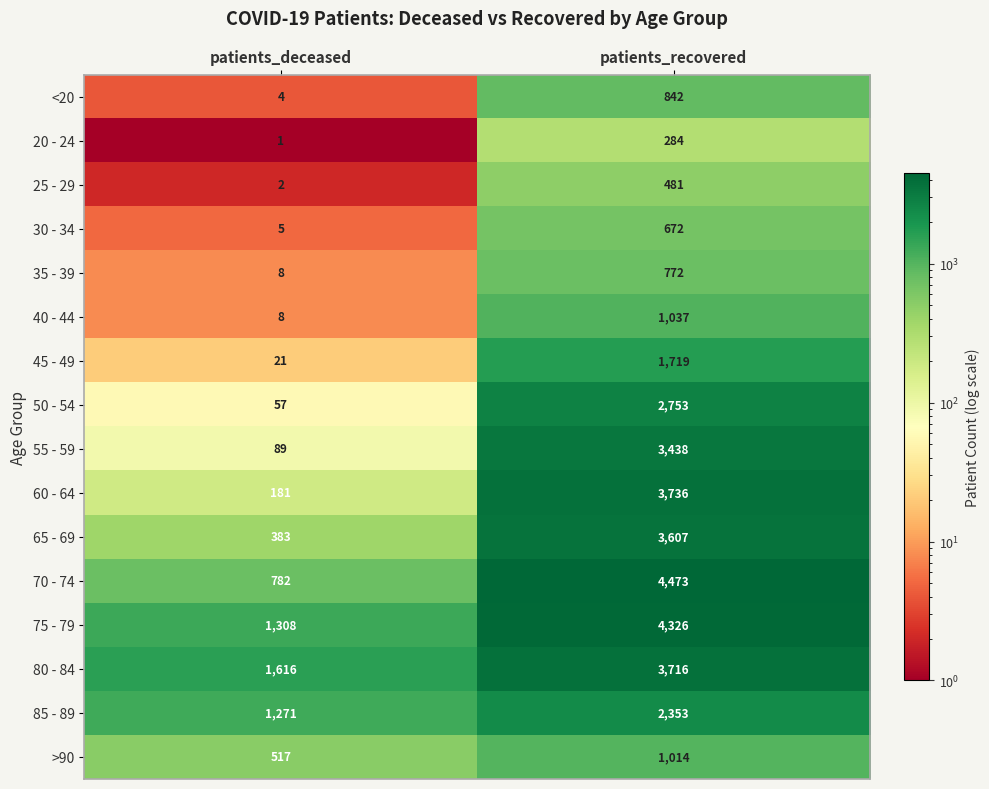

Which category has the highest value across all series?

patients_recovered